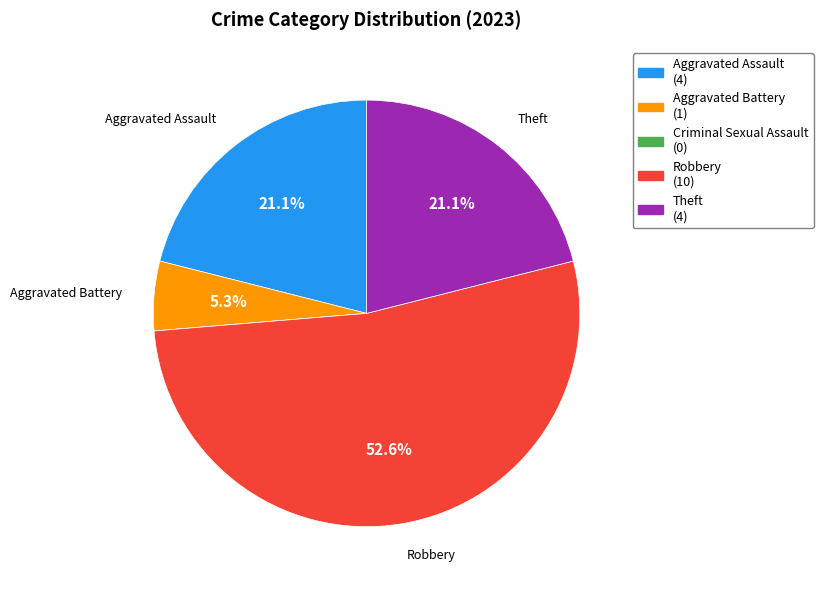

Does any single category account for the majority?

Yes